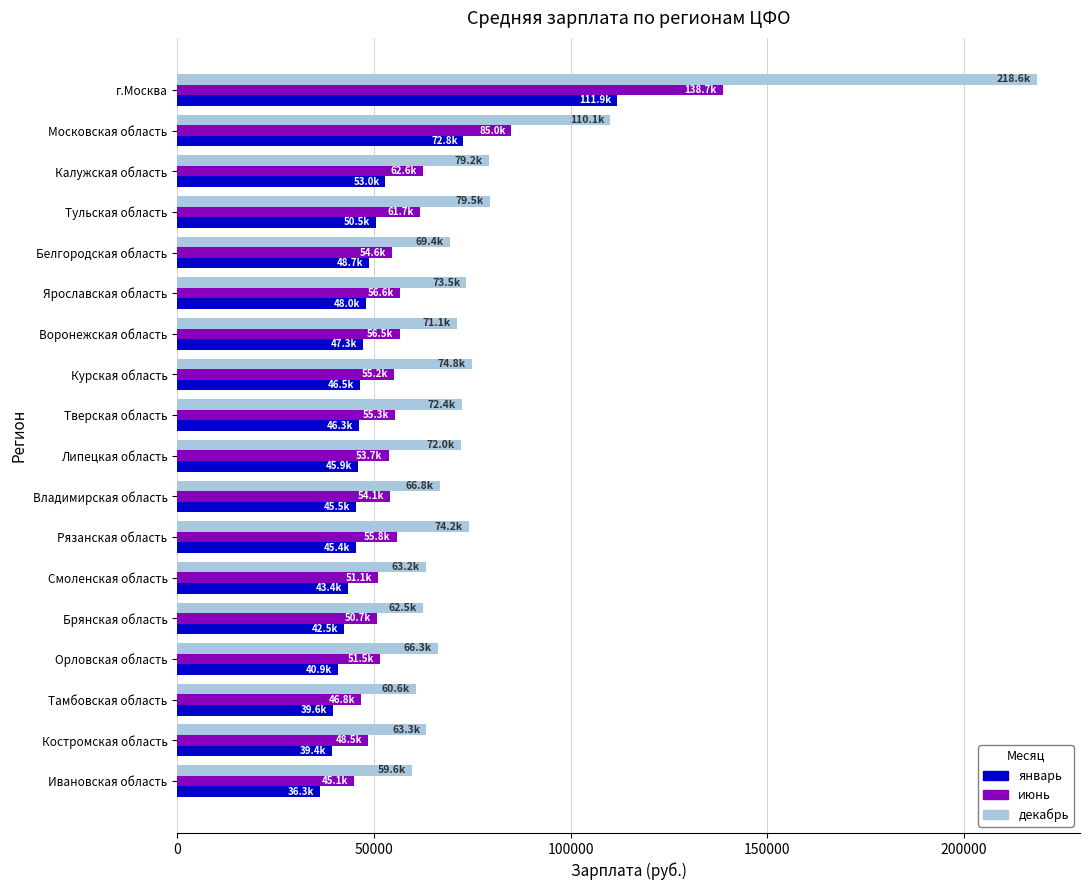

What is the total value across all series at Тульская область?

191754.1